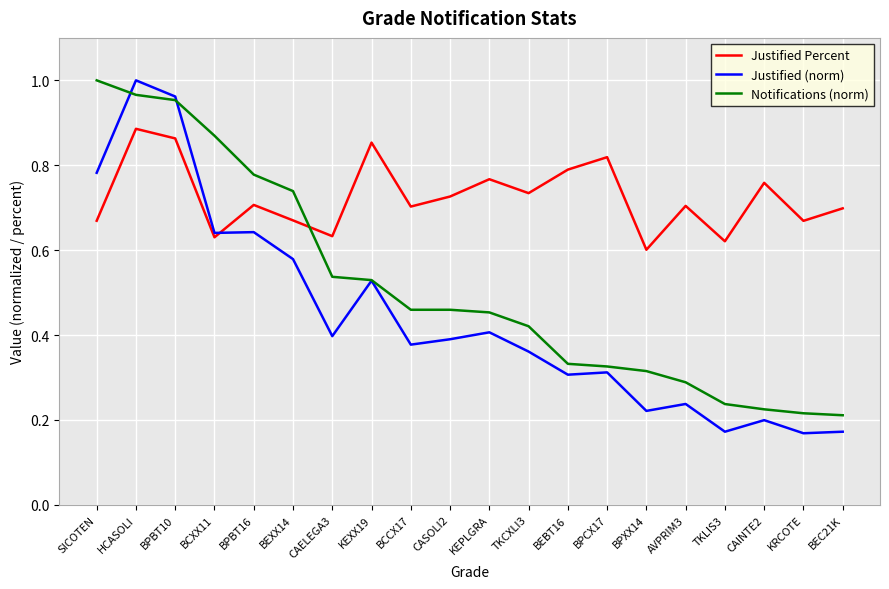

At which category is the sum across all series the highest?

HCASOLI